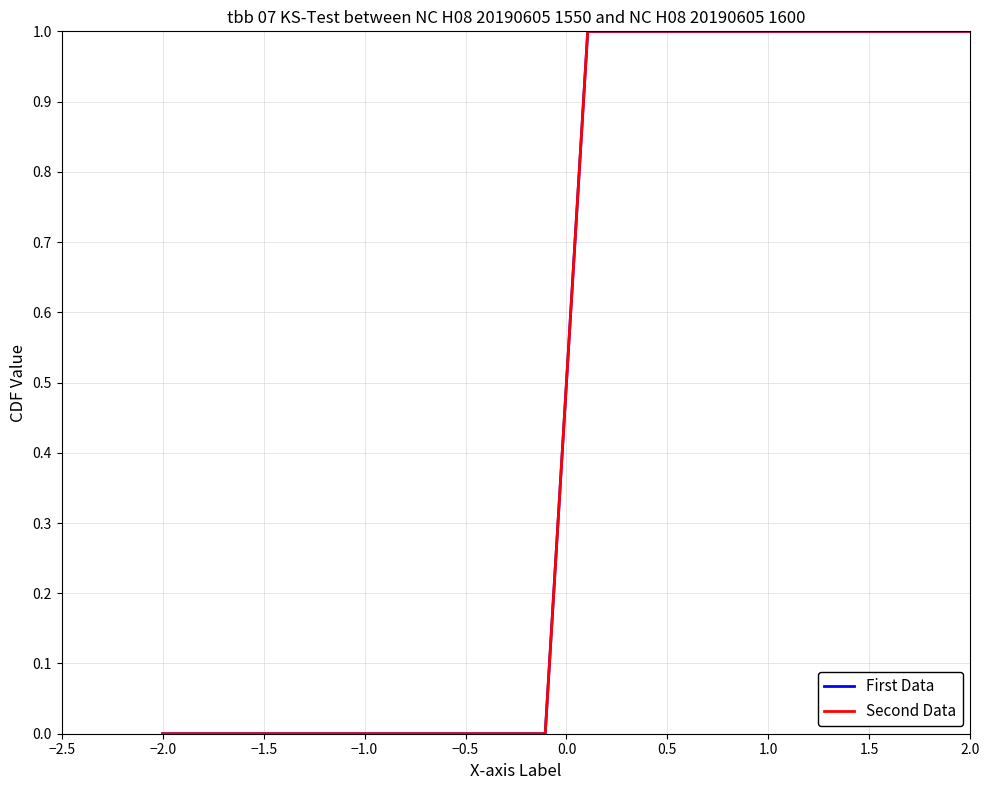

Reading left to right, extract all data points from this chart.

First Data: 0	0	0	0	0	0	0	0	0	0	1	1	1	1	1	1	1	1	1	1
Second Data: 0	0	0	0	0	0	0	0	0	0	1	1	1	1	1	1	1	1	1	1